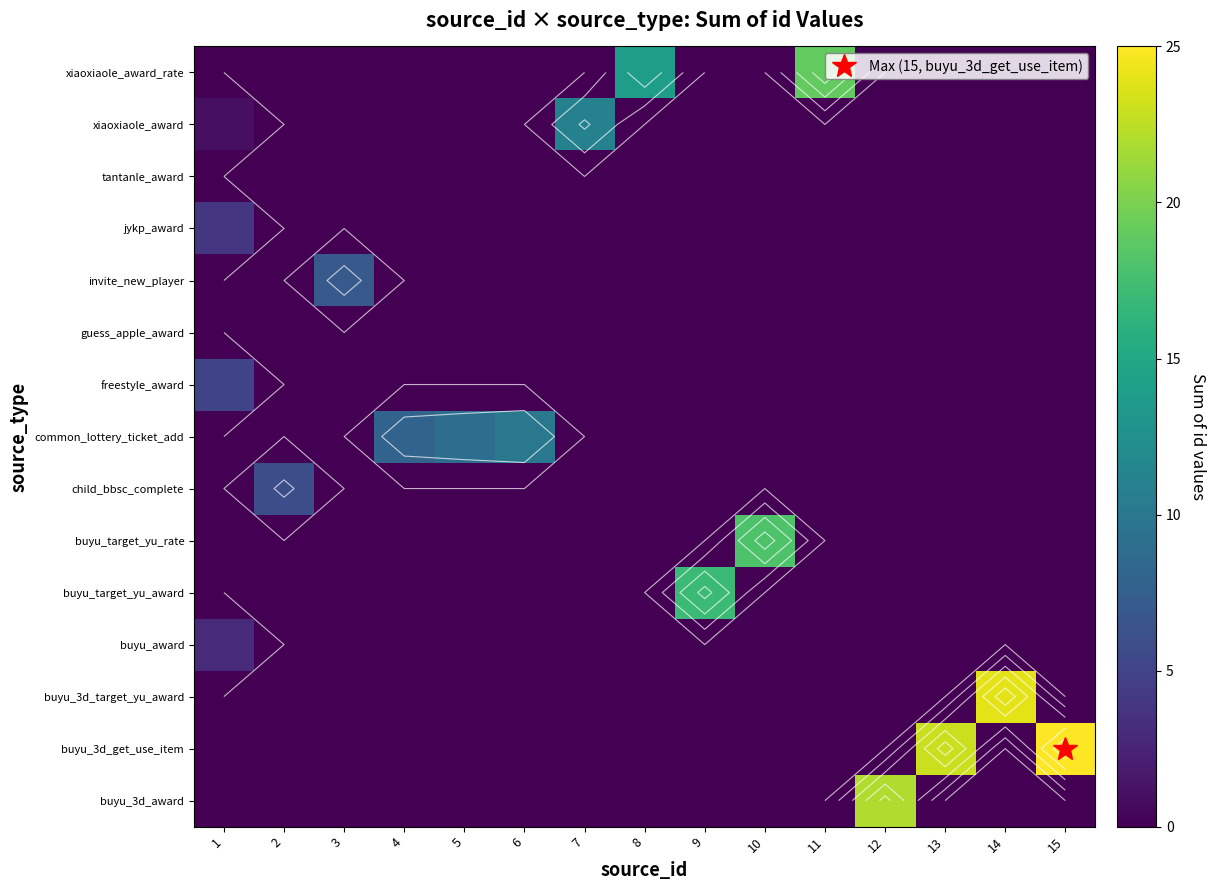

List the series in order of their peak value, highest first.

row_1, row_2, row_0, row_14, row_5, row_4, row_13, row_7, row_10, row_6, row_8, row_11, row_3, row_9, row_12